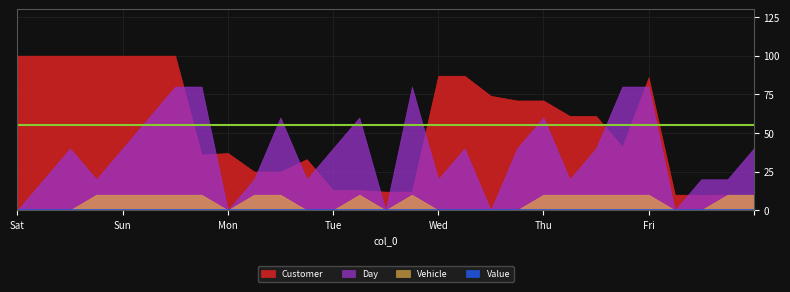

True or false: Day and Customer cross at least once.

False